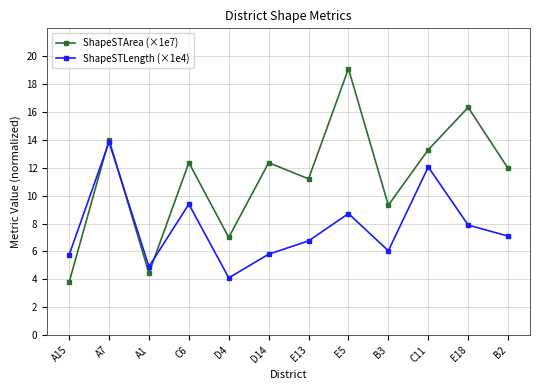

Reading left to right, transcribe all the data shown in this chart.

ShapeSTArea (×1e7): 3.8	14.0	4.4	12.4	7.0	12.4	11.2	19.1	9.3	13.3	16.3	12.0
ShapeSTLength (×1e4): 5.8	13.8	4.9	9.4	4.1	5.8	6.8	8.7	6.0	12.1	7.9	7.1